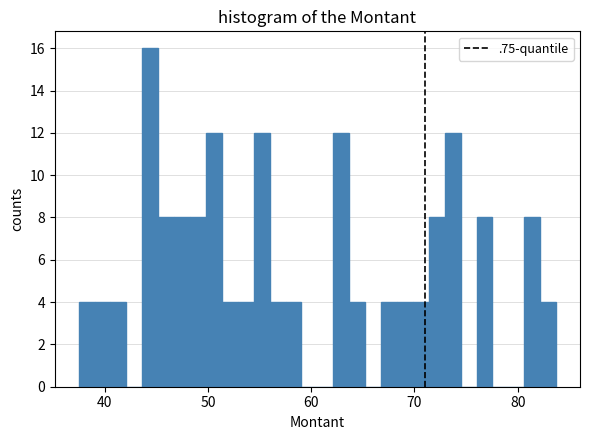

Read against the x-axis, roughly where is the centre of the tallest bar?

44